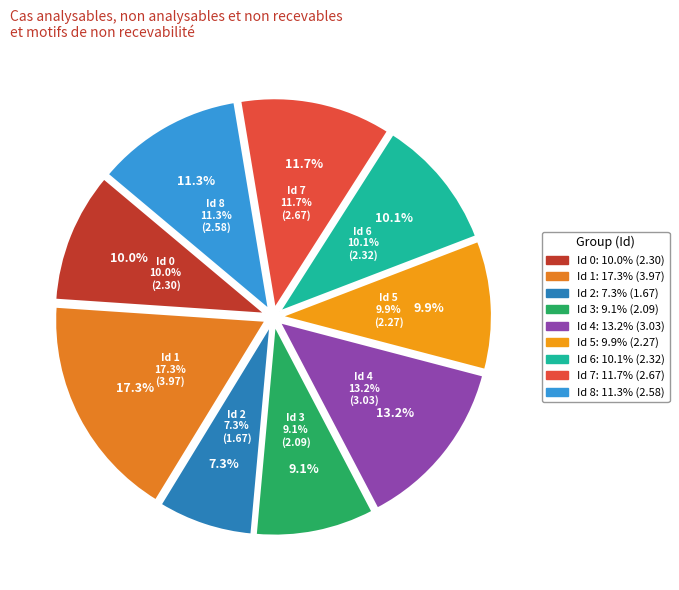

True or false: 4 accounts for 13% of the total.

True